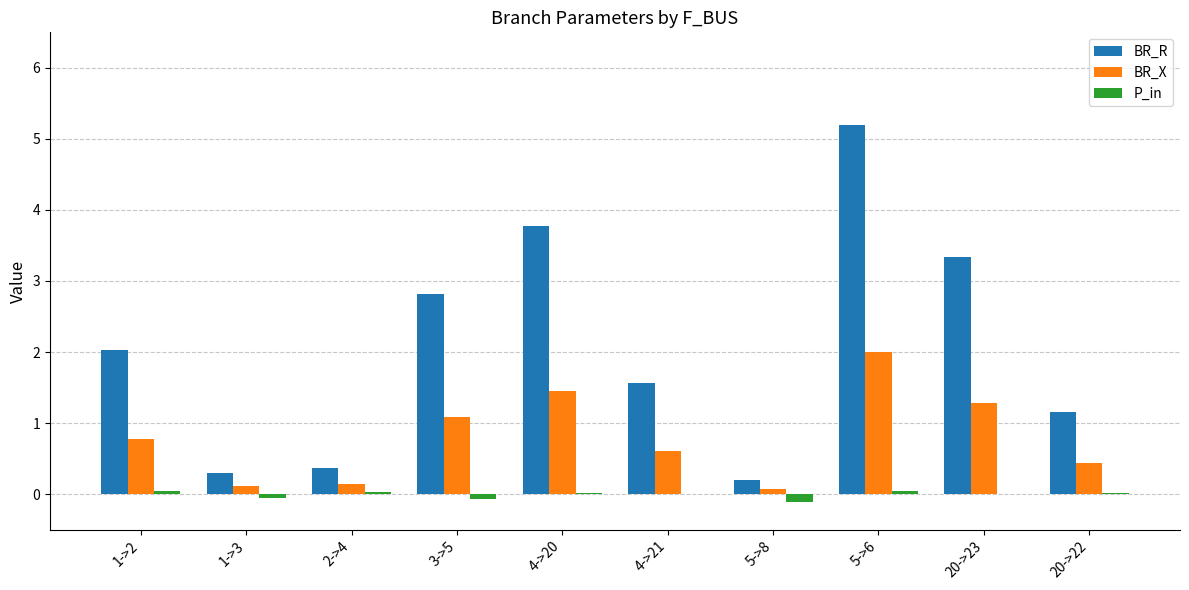

Between 3->5 and 4->21, which series saw the biggest shift?

BR_R